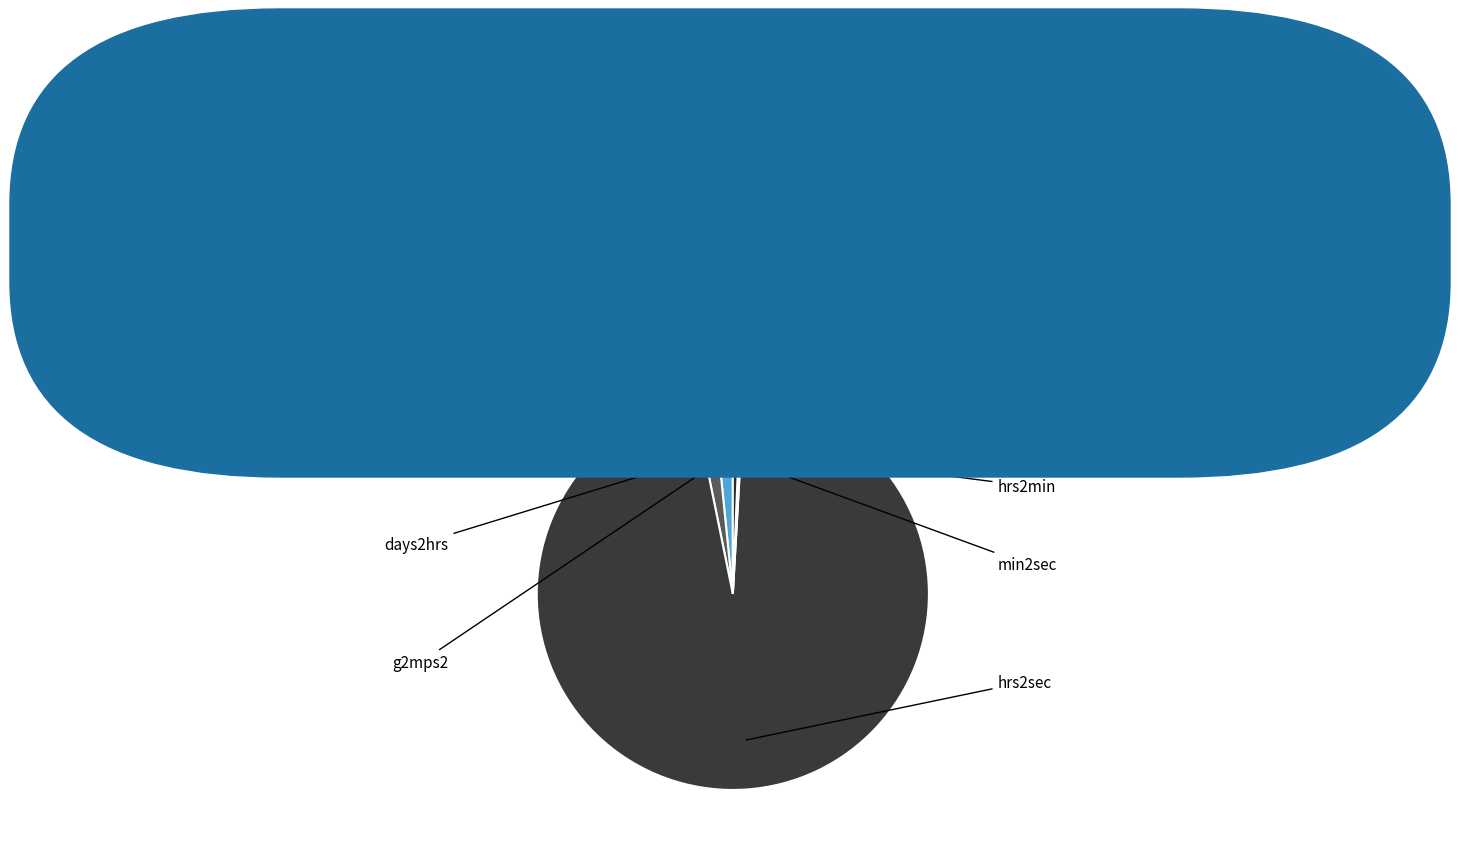

Is hrs2sec the majority of the pie?

Yes